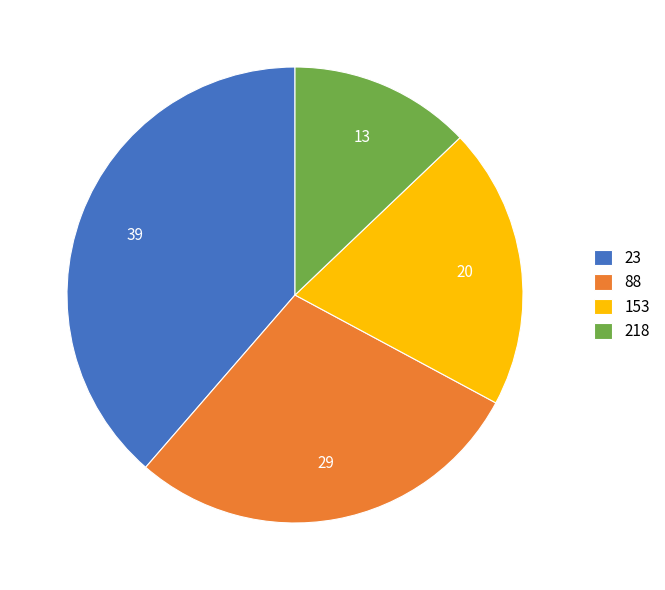

Is it true that 153 is 20% of the pie?

True